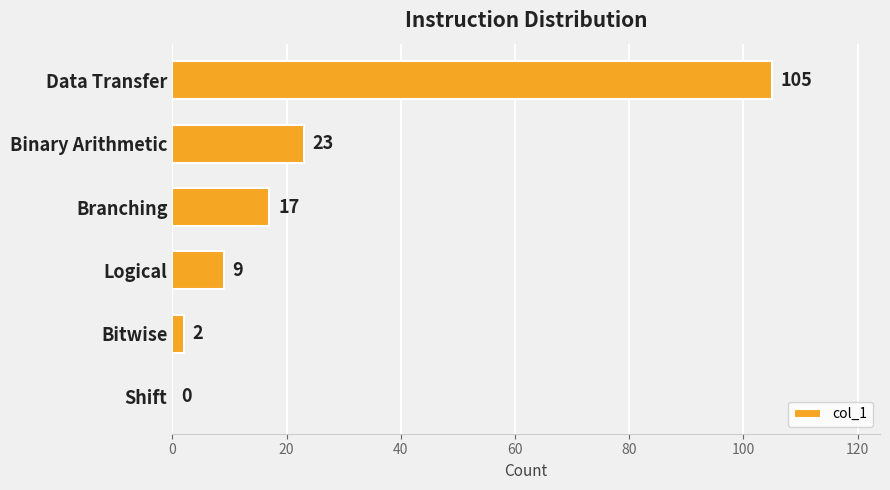

At which label is the value closest to 52?

Binary Arithmetic